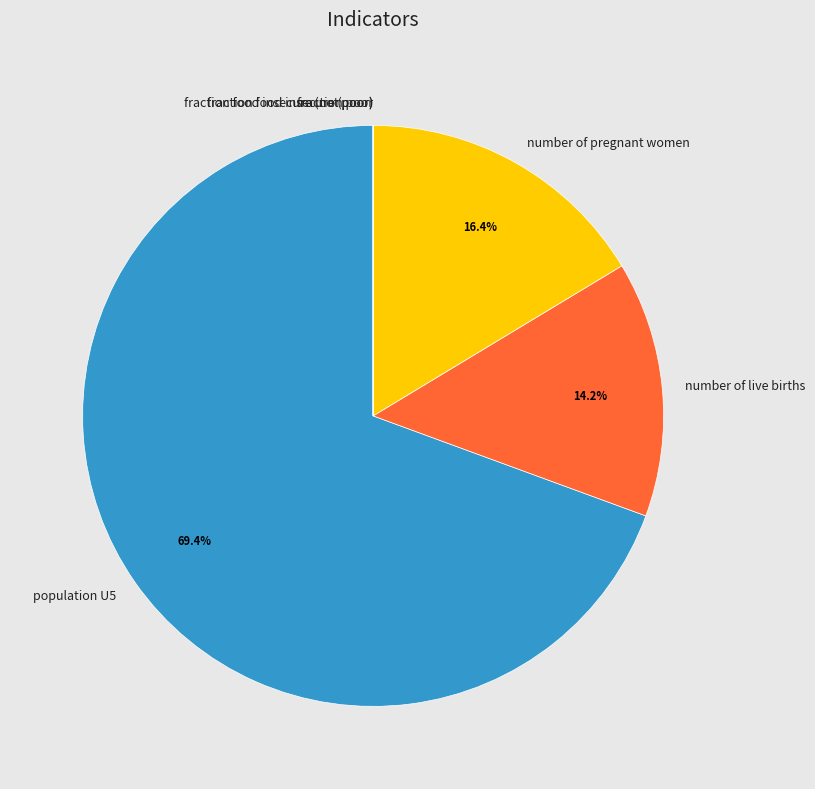

What percentage is NOT represented by number of pregnant women?

83.6%